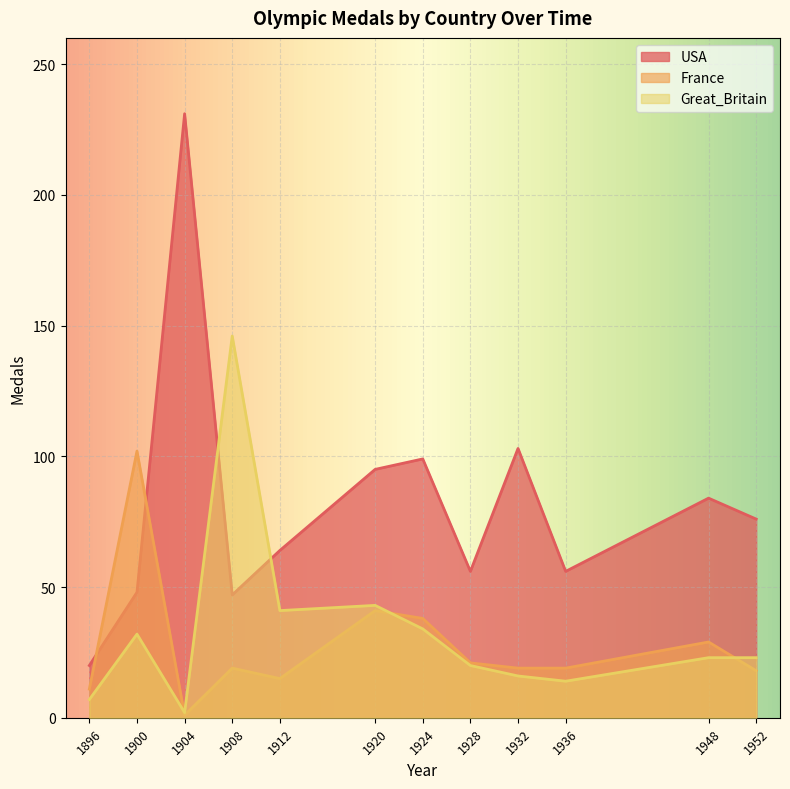

What are all the series names shown in the legend?

USA, France, Great_Britain